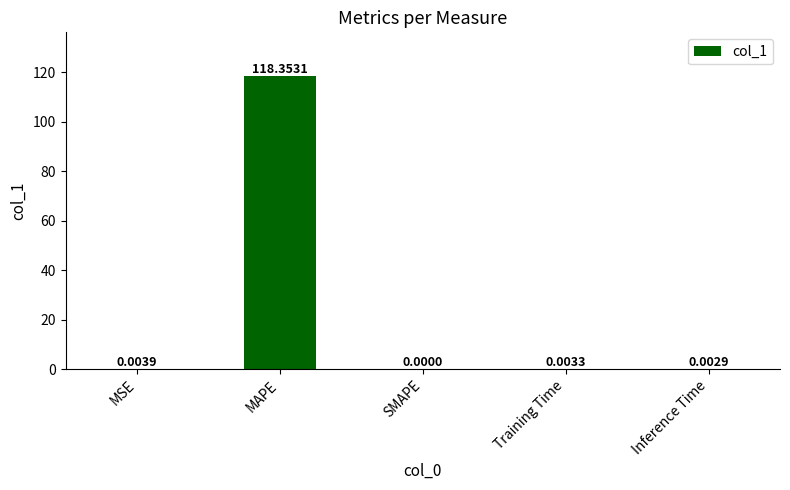

Between Inference Time and Training Time, which is larger?

Training Time